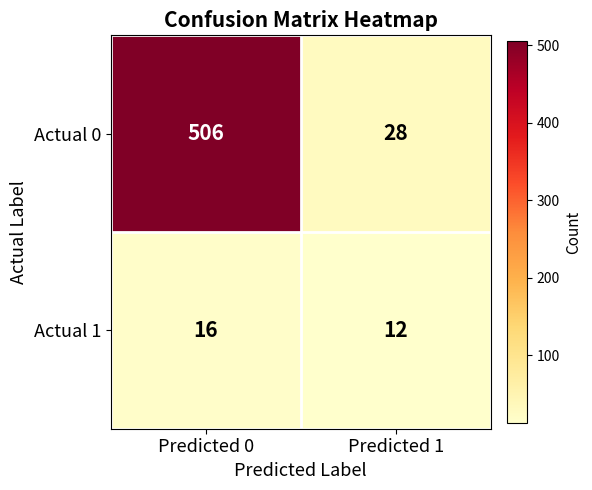

Rank the series by their average value, from lowest to highest.

Actual 1, Actual 0